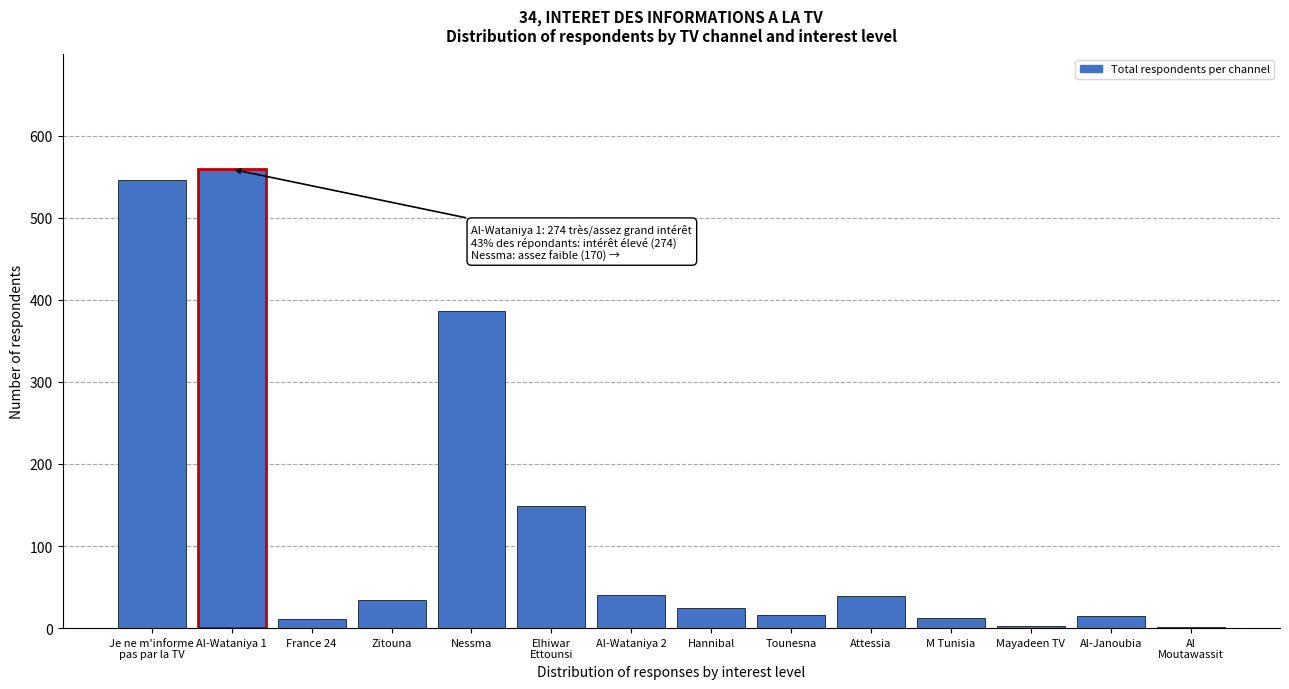

Where is the data nearest to the value 280?

Nessma